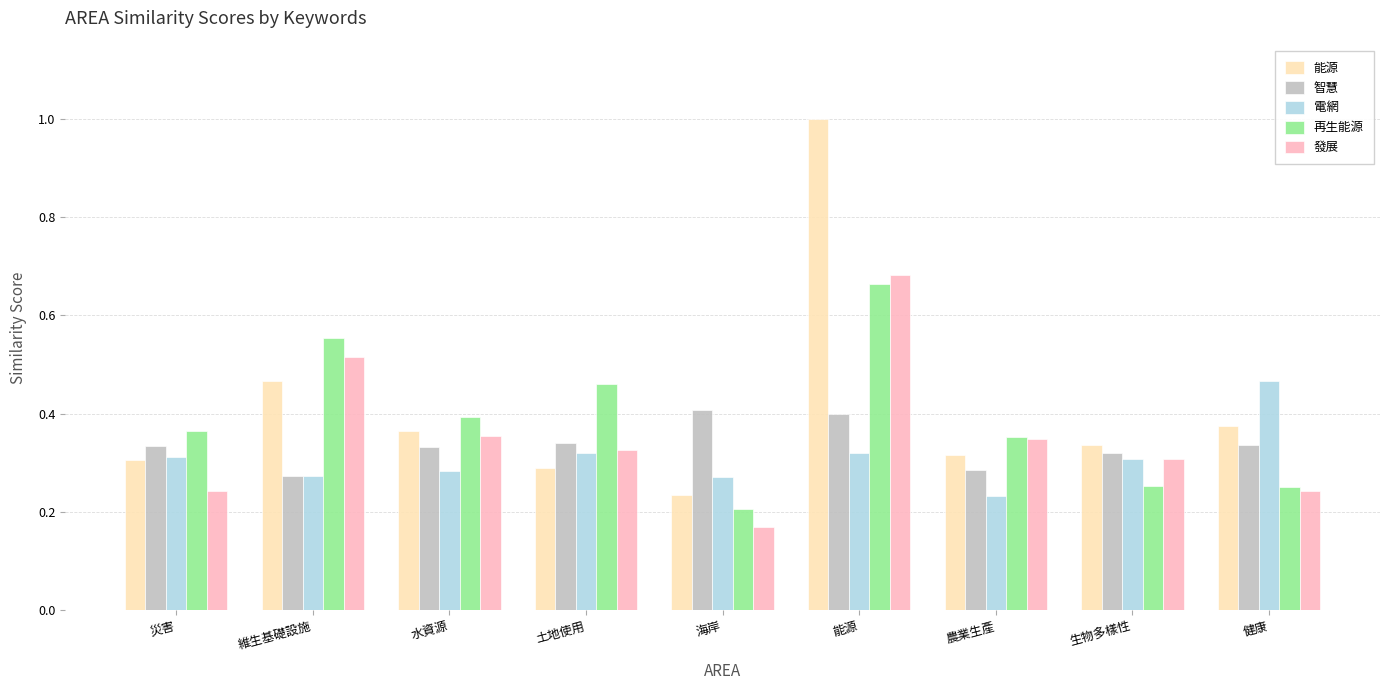

What is the label of the 7th bar from the left?

農業生產